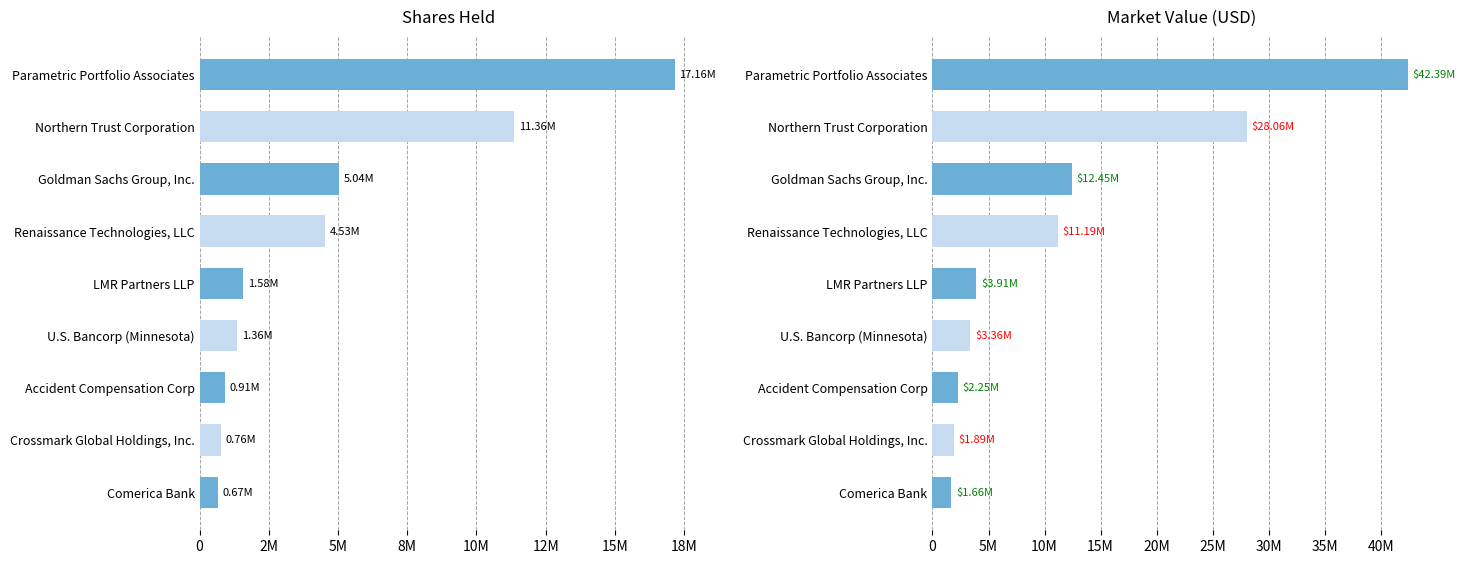

The Value series shows 1662473 at 20M. True or false?

True